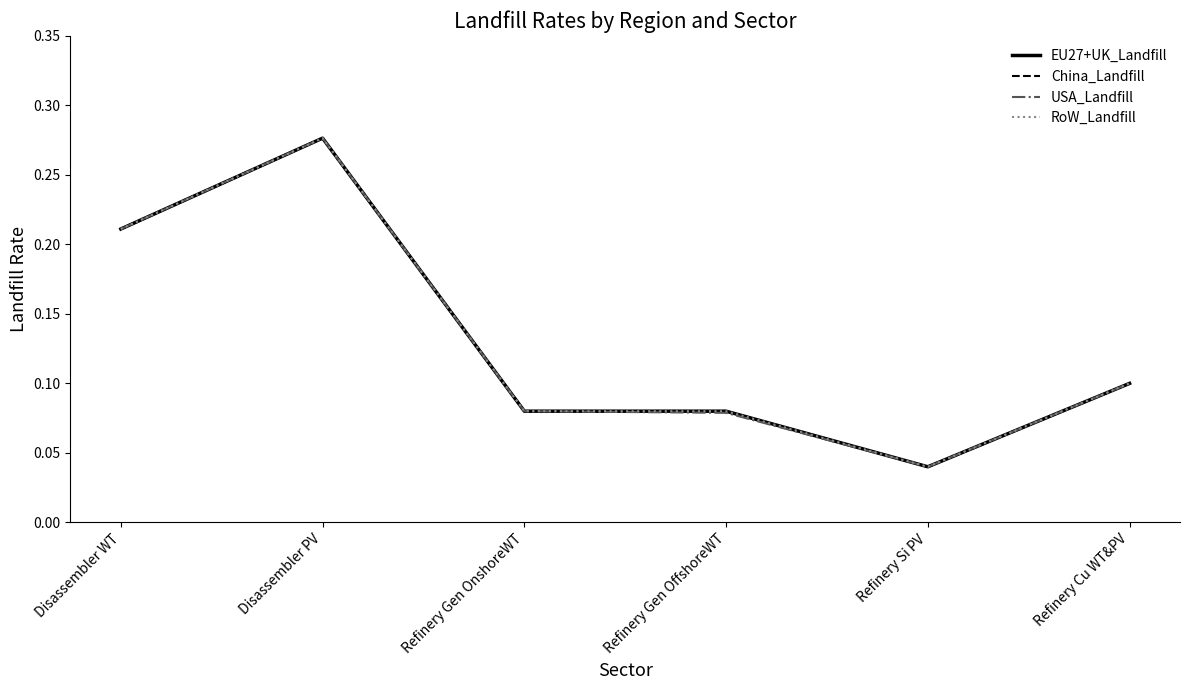

What is the label of the 4th point from the right?

Refinery Gen OnshoreWT